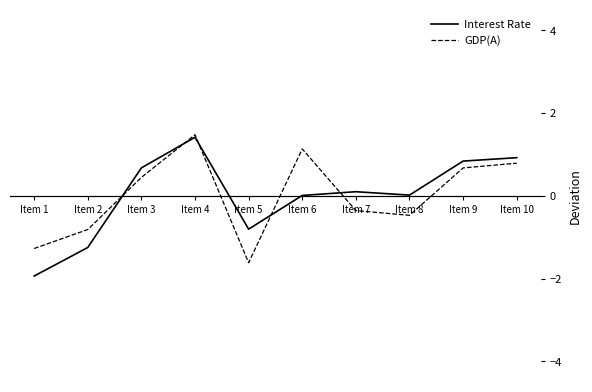

What is the difference between the highest and lowest values at Item 7?

0.5